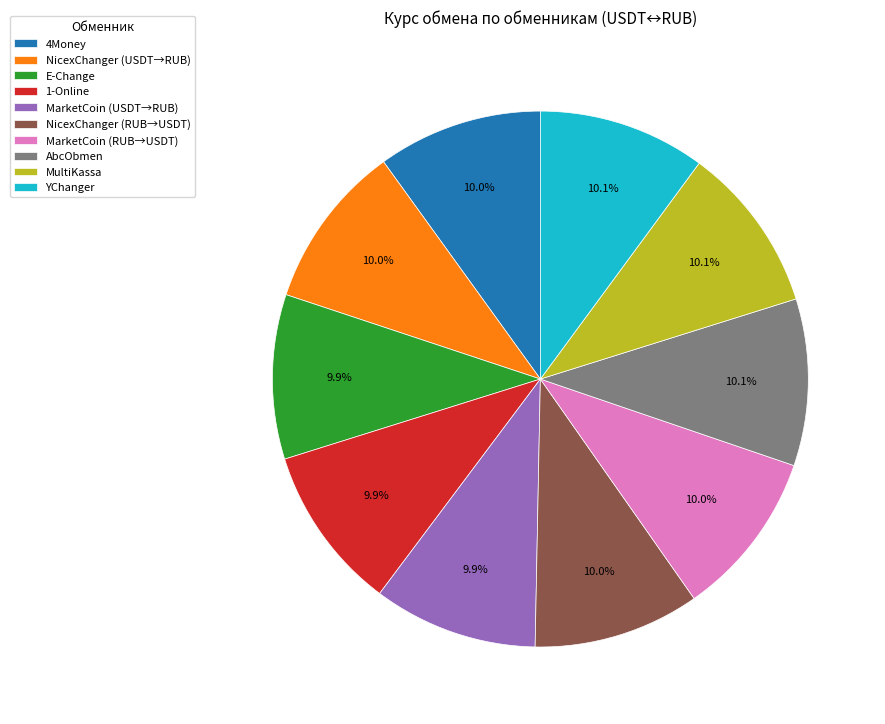

How many segments does this pie chart have?

10